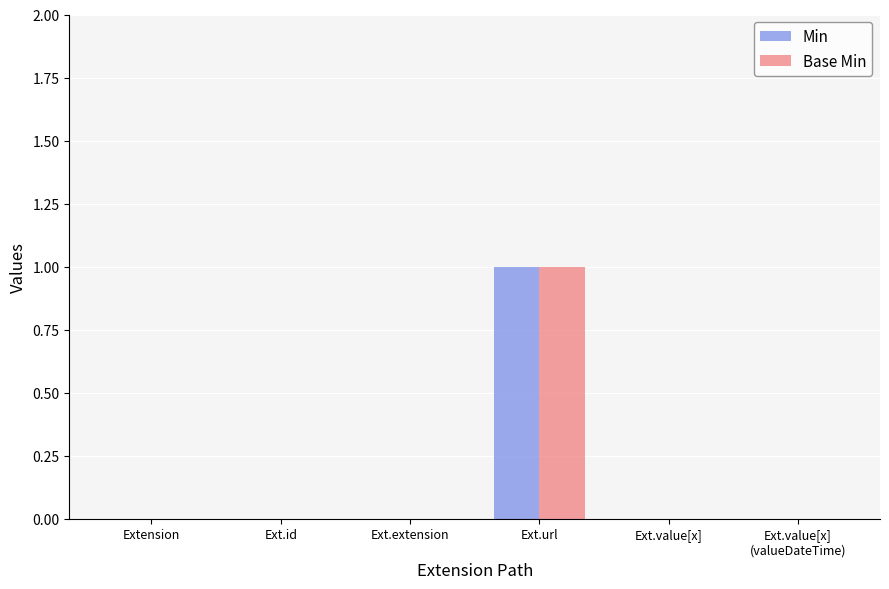

Count the number of categories in the chart.

6